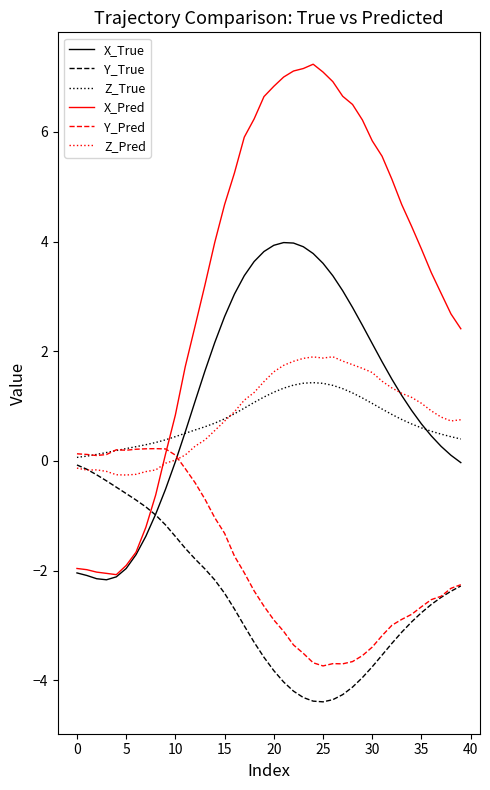

Which series has the largest total across all categories?

X_Pred